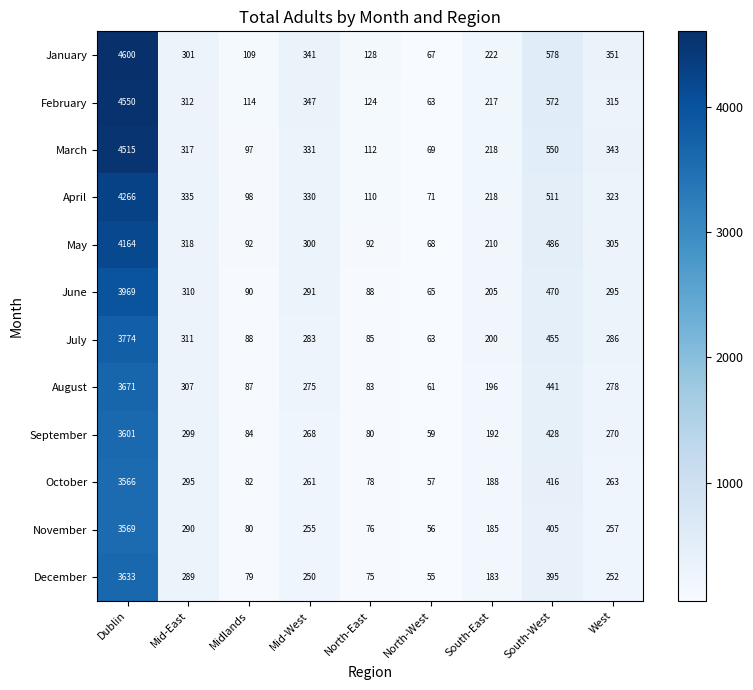

Where does the October series first go above 261?

Dublin